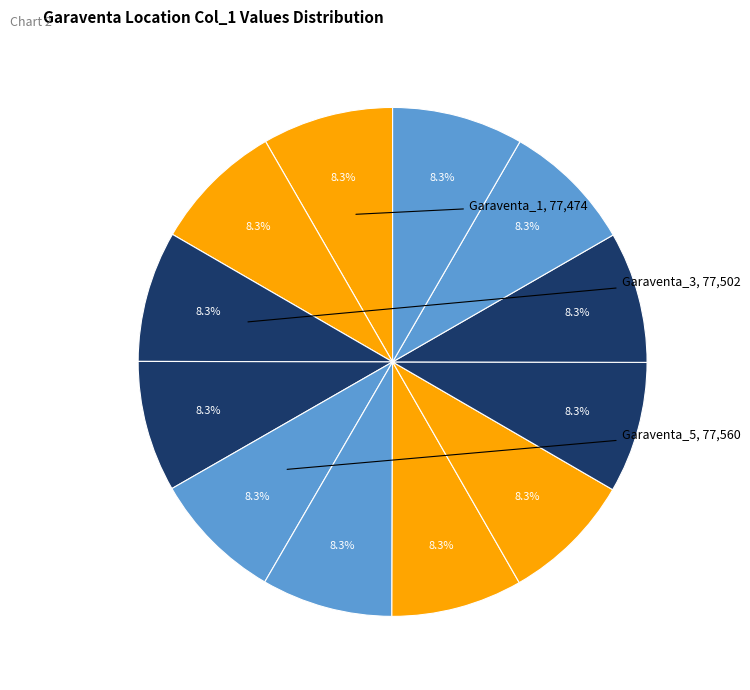

How many segments does this pie chart have?

12